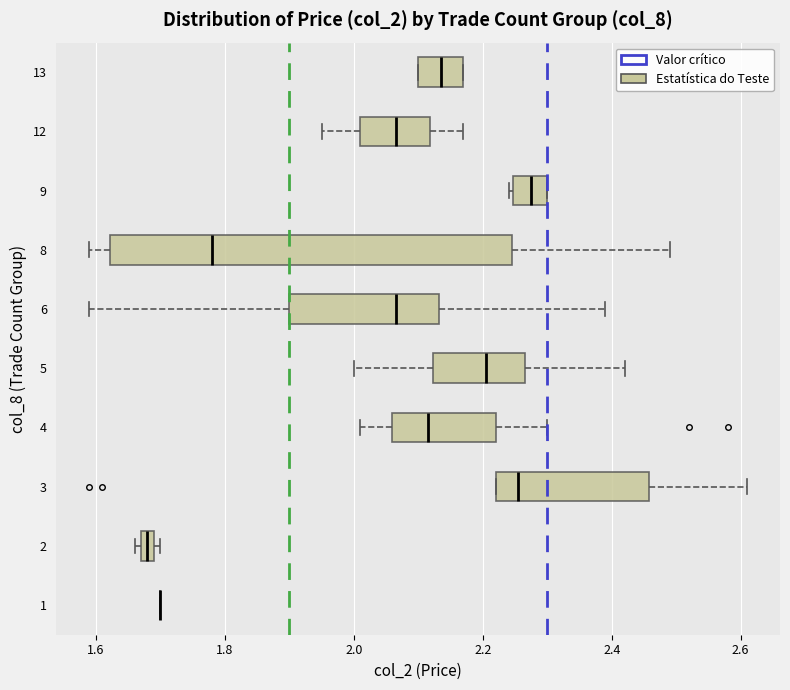

Where is the left edge of the box at y = 12 on the x-axis? The values are not printed on the chart, so give them approximately, as read against the axis.

2.02